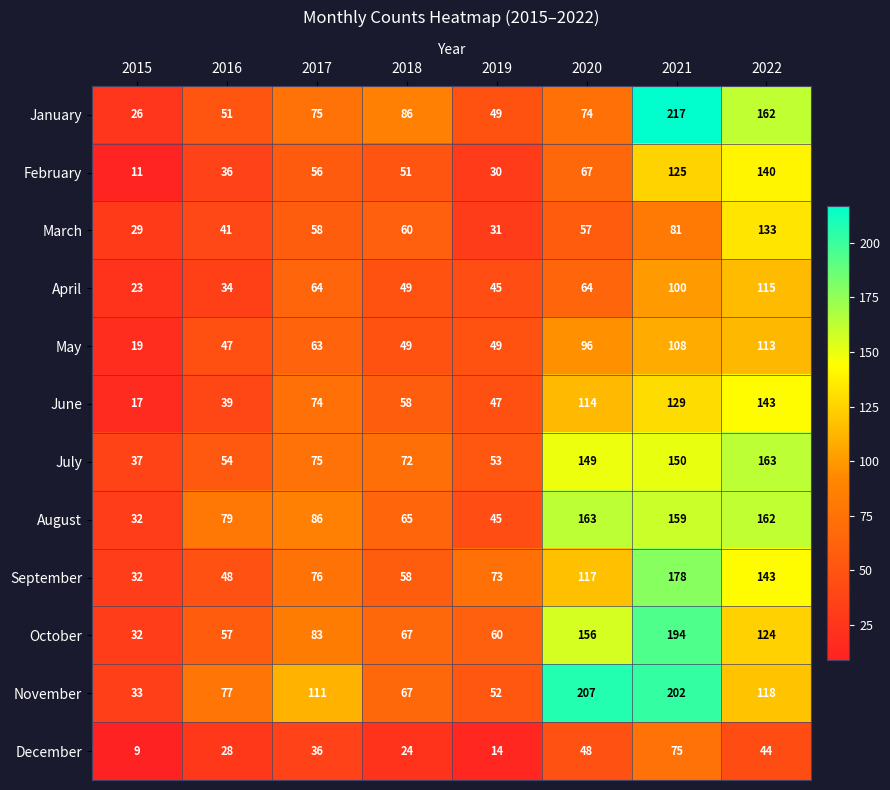

How many categories are shown in the chart?

8